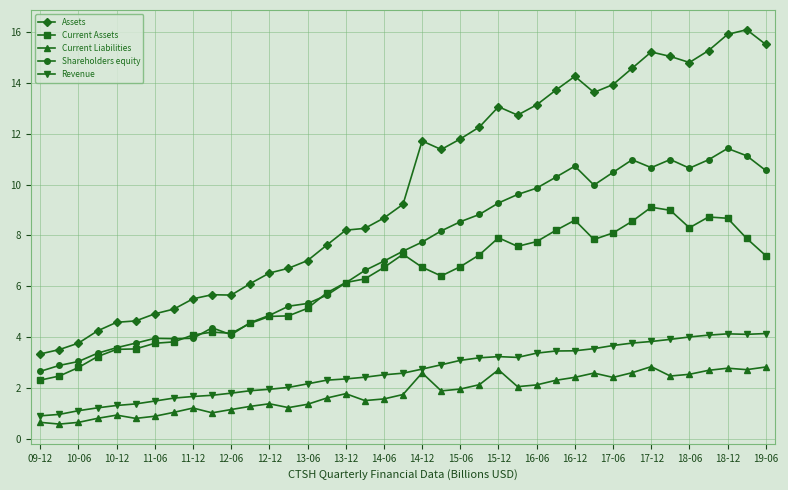

Which series has the largest range (max minus min)?

Assets